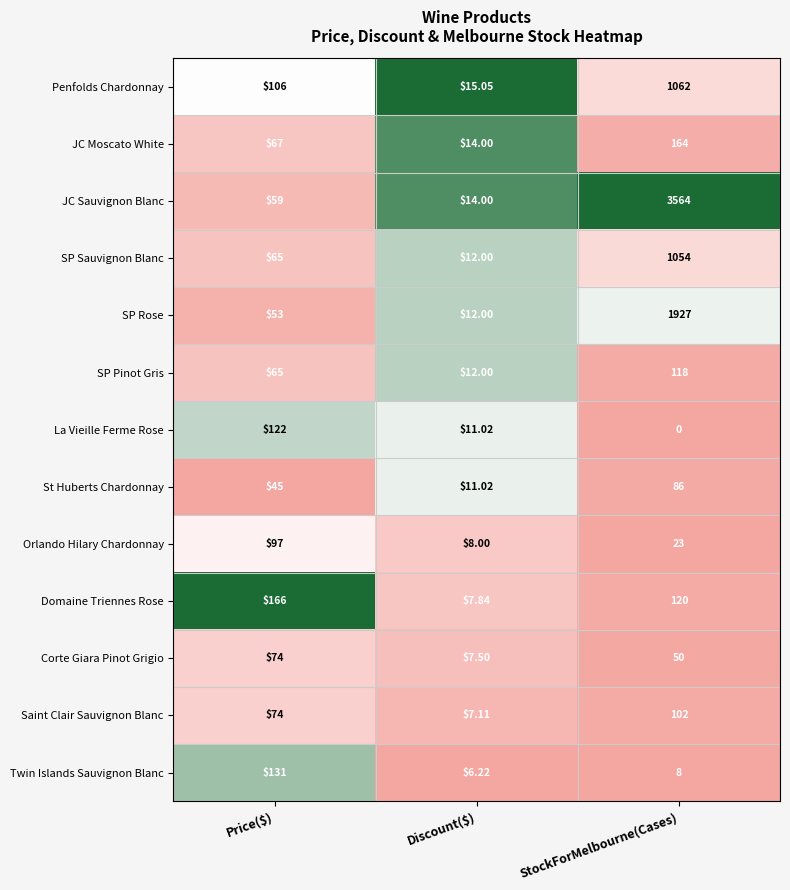

Between Price($) and StockForMelbourne(Cases), which series saw the biggest shift?

JC Sauvignon Blanc